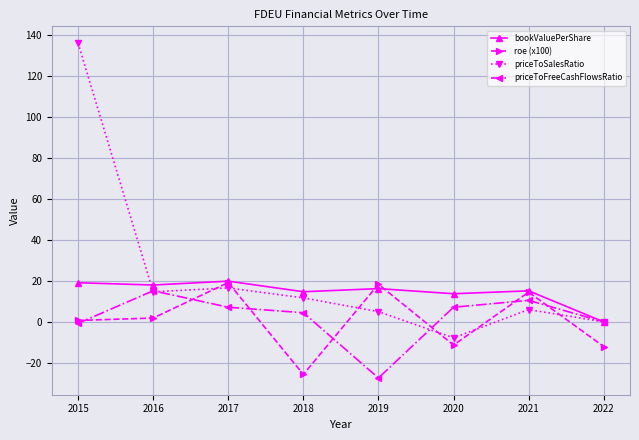

What is the value of the bookValuePerShare point at the 4th from the left?

14.7